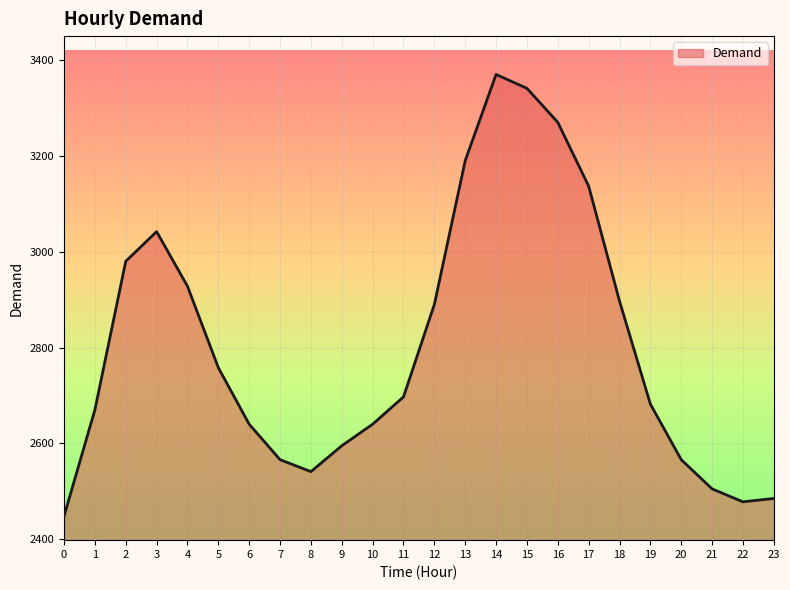

Reading left to right, list all the values displayed in this chart.

0=2448	1=2670	2=2980	3=3042	4=2928	5=2758	6=2640	7=2566	8=2541	9=2595	10=2640	11=2697	12=2890	13=3190	14=3370	15=3341	16=3270	17=3137	18=2897	19=2682	20=2566	21=2505	22=2478	23=2485